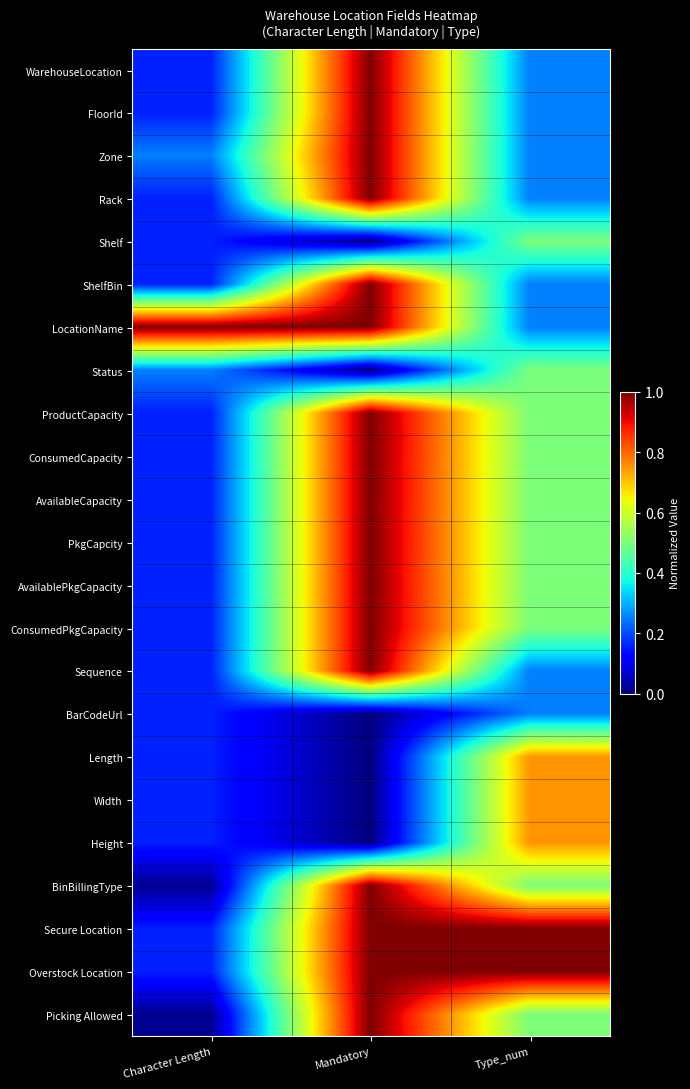

At how many categories does at least one series exceed 0?

3